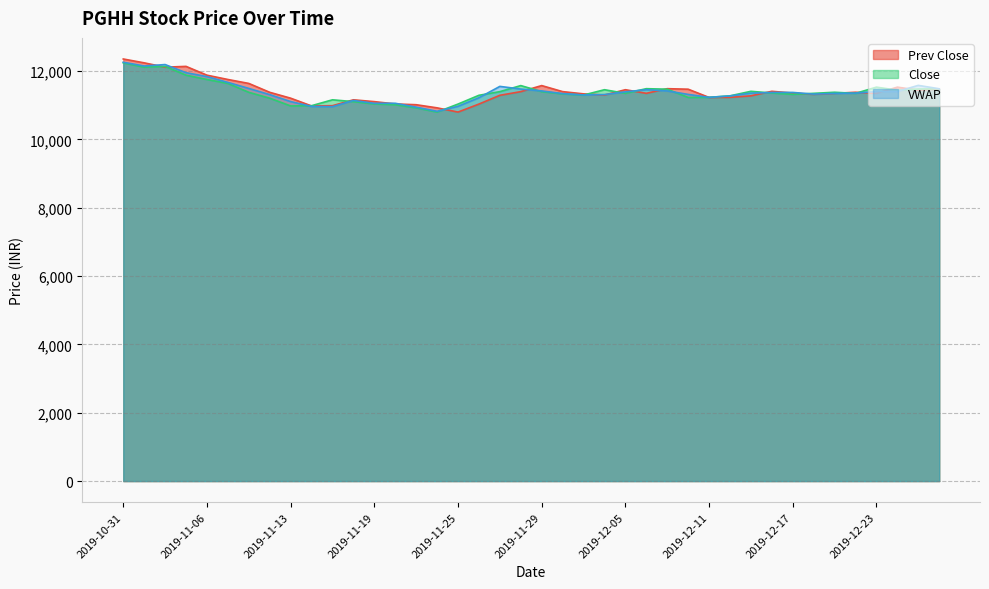

Between 2019-11-22 and 2019-12-13, which is larger?

2019-12-13